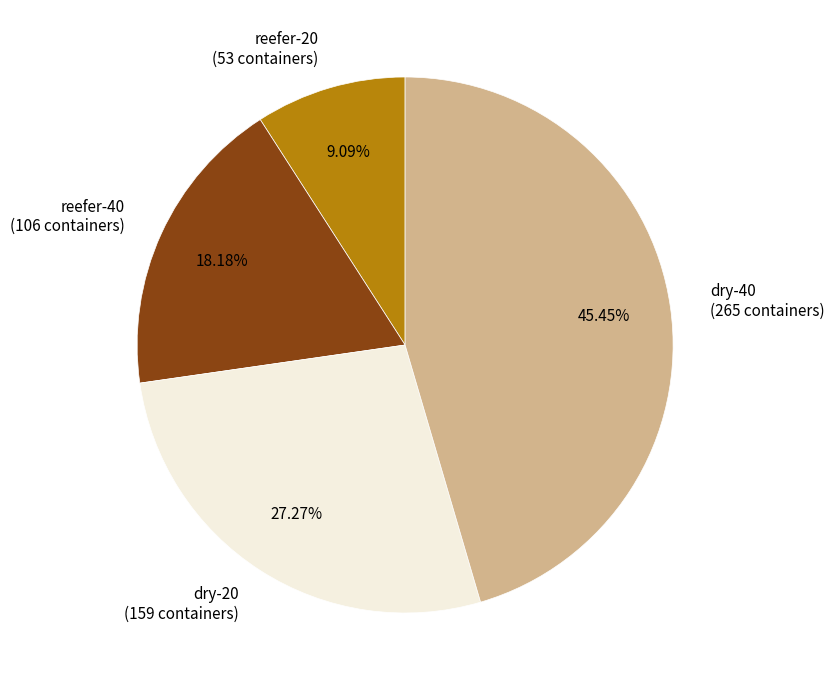

Rank the categories by value from highest to lowest.

dry-40 (265 containers), dry-20 (159 containers), reefer-40 (106 containers), reefer-20 (53 containers)